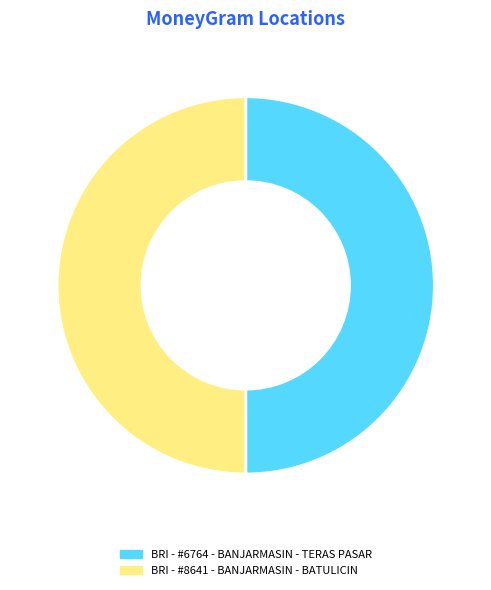

Is it true that BRI - #6764 - BANJARMASIN - TERAS PASAR is 50% of the pie?

True